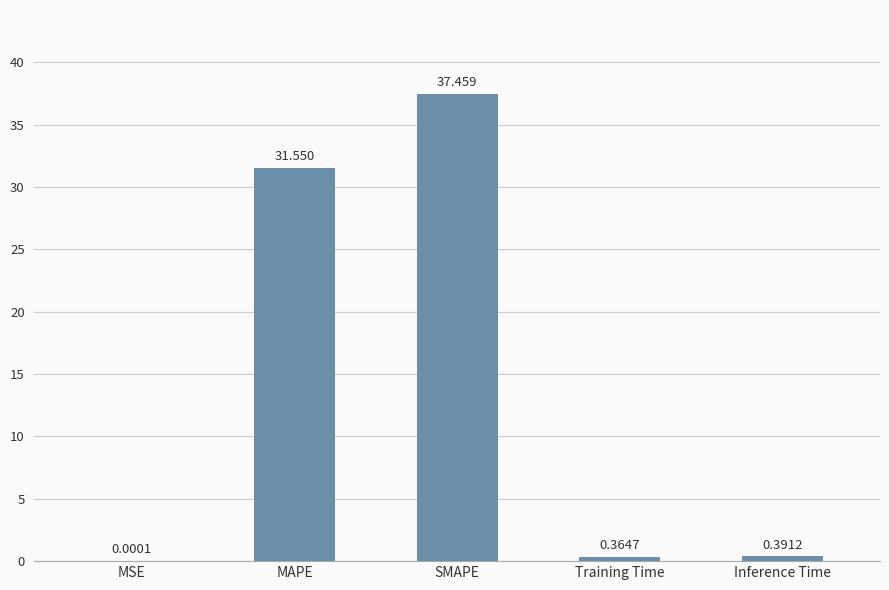

The value at SMAPE is 10.1. True or false?

False